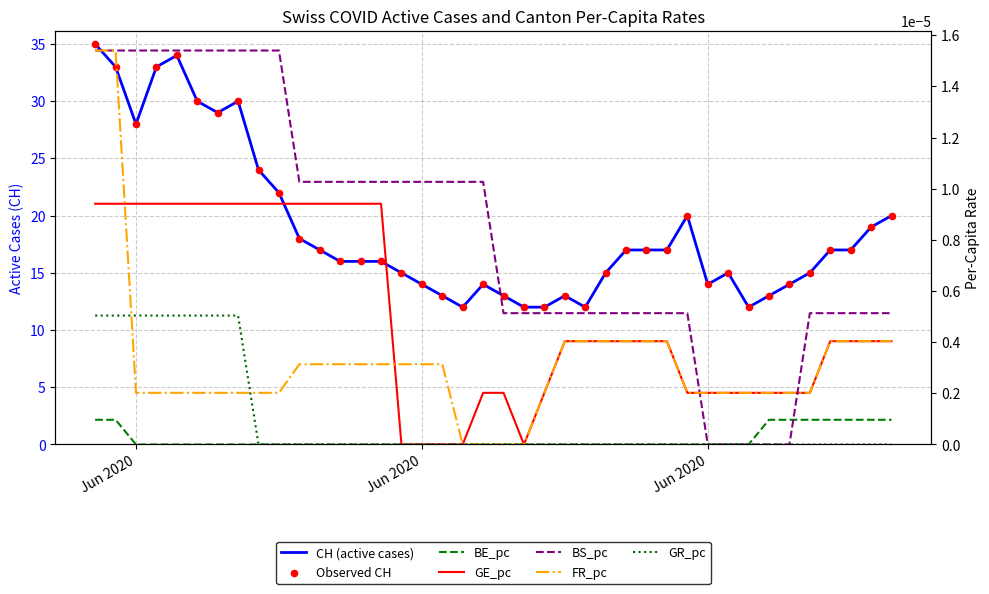

Which series has the widest spread of Y values?

CH